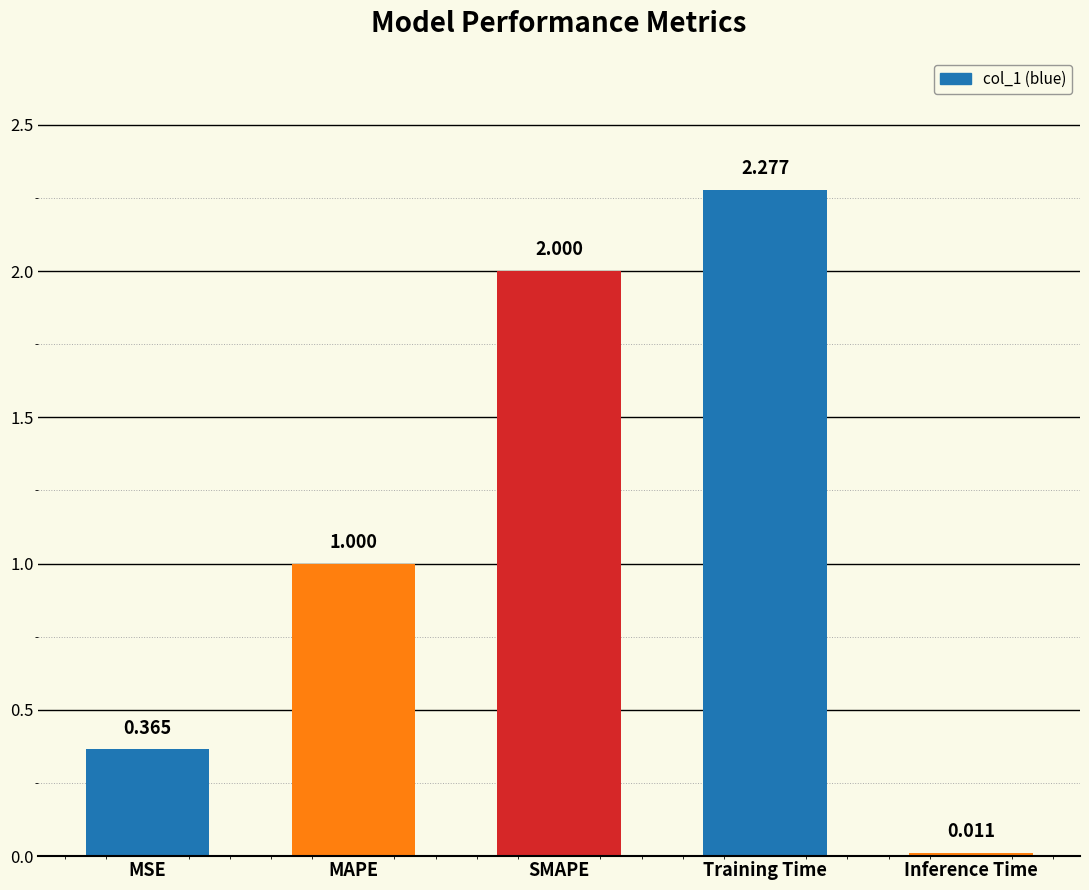

At which label is the value closest to 1?

MAPE